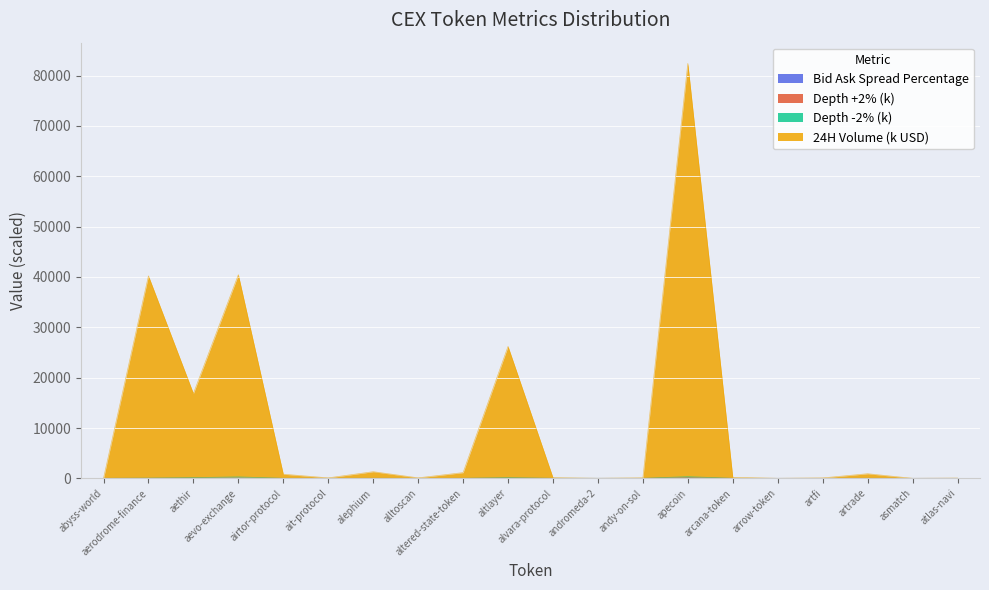

True or false: 24H Volume (k USD) and Bid Ask Spread Percentage cross at least once.

False